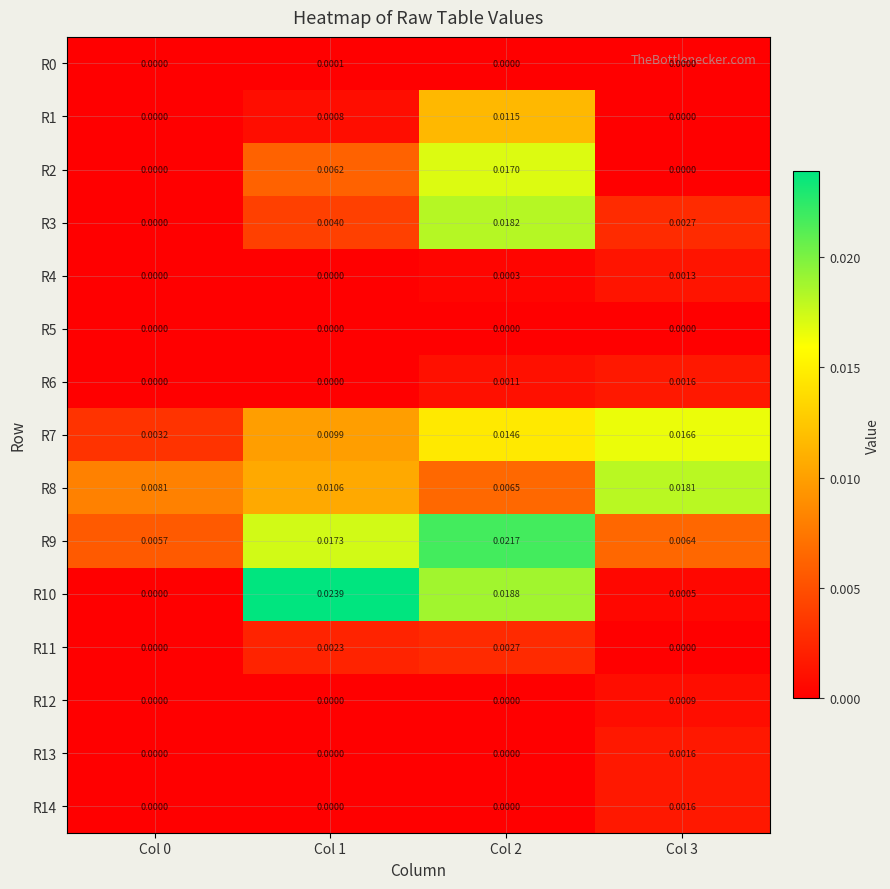

Is the value of R12 at Col 0 greater than the value of R7 at Col 1?

No